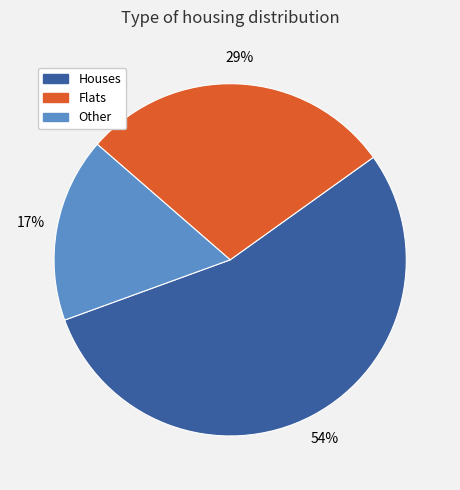

What is the ratio of the value at Other to the value at Houses?

0.3